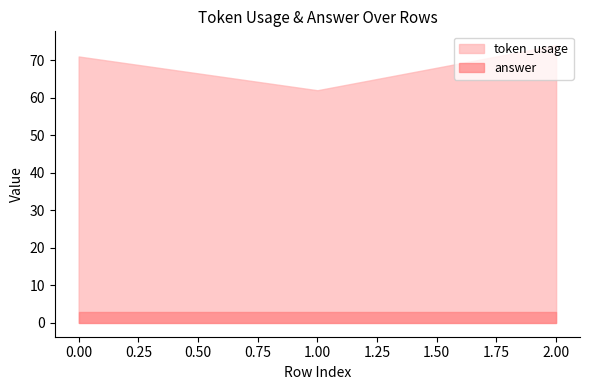

Where does the token_usage series first go above 71?

2